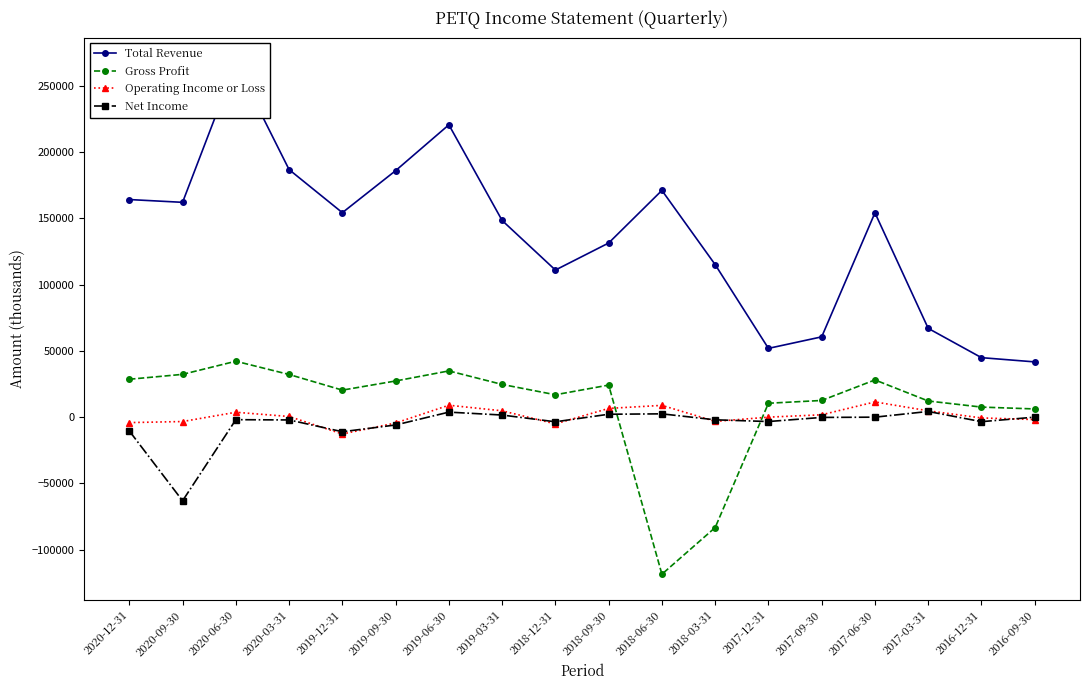

Which series has the largest total across all categories?

Total Revenue